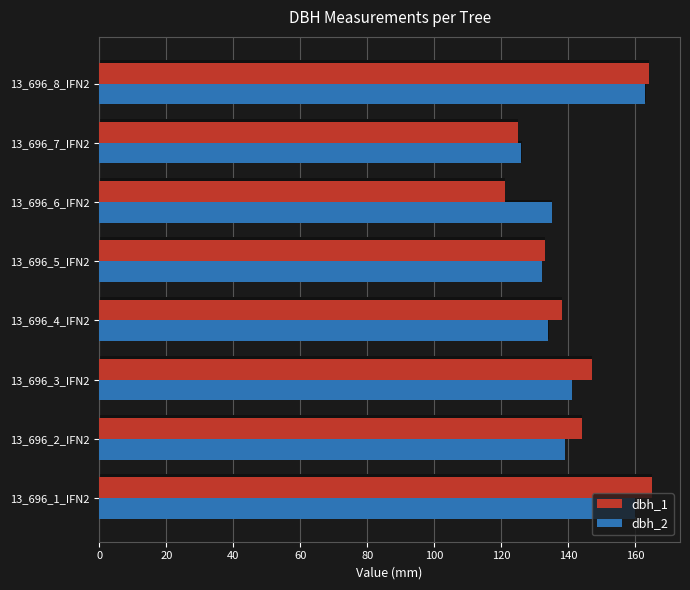

Between 13_696_1_IFN2 and 13_696_5_IFN2, which series saw the biggest shift?

dbh_1